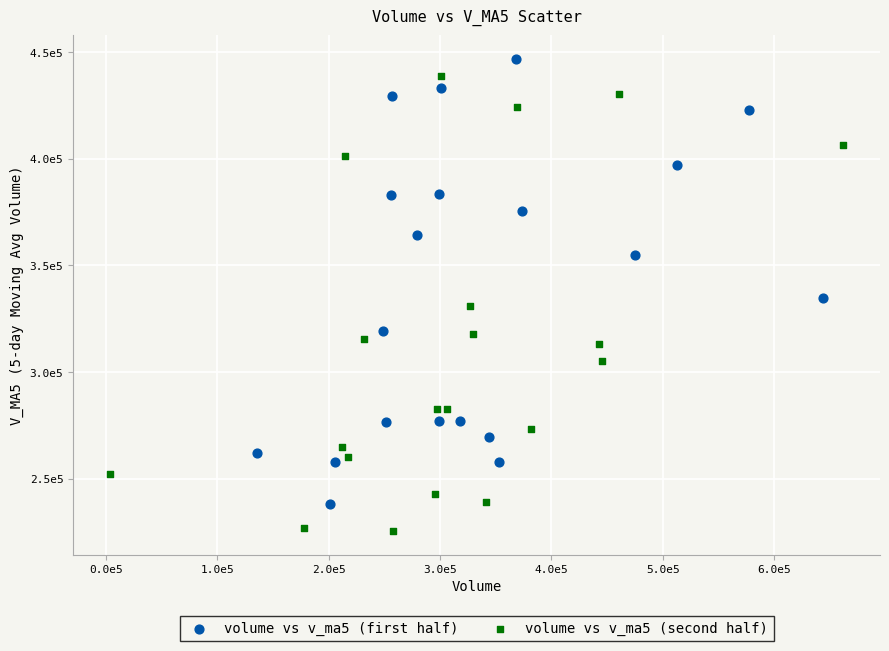

Which series contains the lowest Y value?

volume vs v_ma5 (second half)